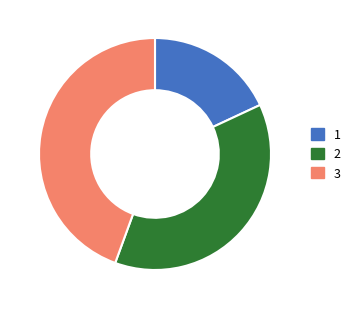

Does any single category account for the majority?

No